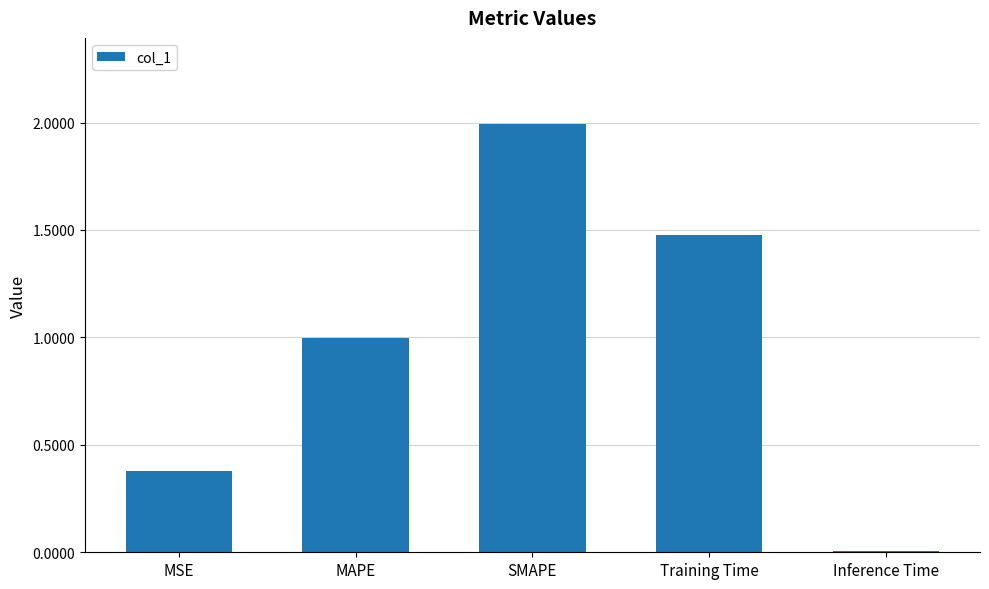

True or false: the data shows 2.6 at Training Time.

False